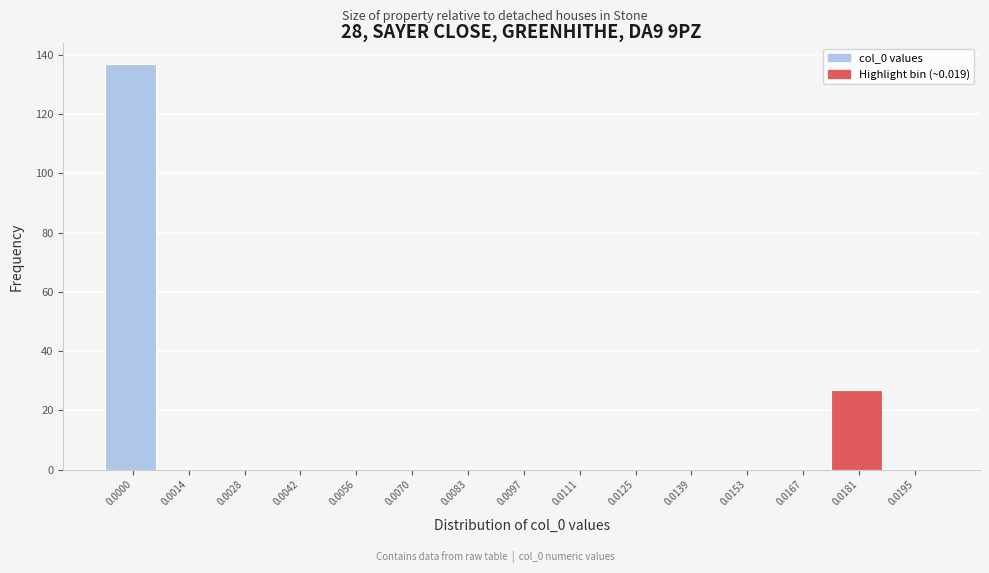

Reading left to right, extract all data points from this chart.

0.0000=137	0.0014=0	0.0028=0	0.0042=0	0.0056=0	0.0070=0	0.0083=0	0.0097=0	0.0111=0	0.0125=0	0.0139=0	0.0153=0	0.0167=0	0.0181=27	0.0195=0